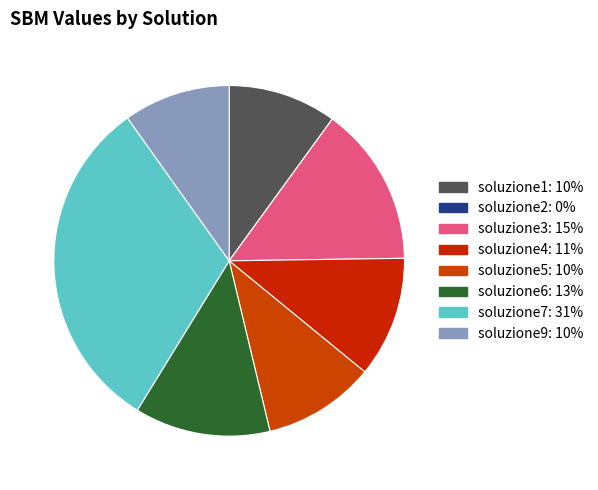

Do soluzione6 and soluzione2 together represent more than half of the pie?

No